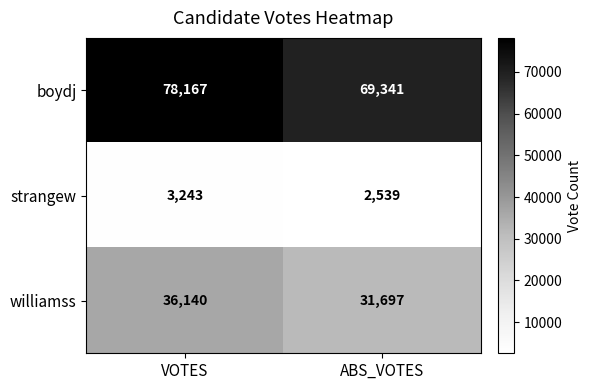

At which category is the sum across all series the highest?

VOTES